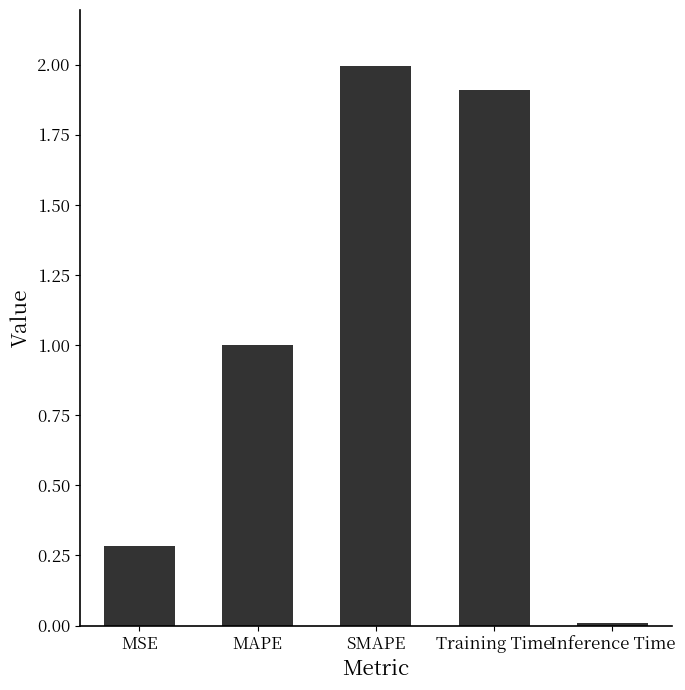

Are the bars grouped side by side (vs. stacked)?

No